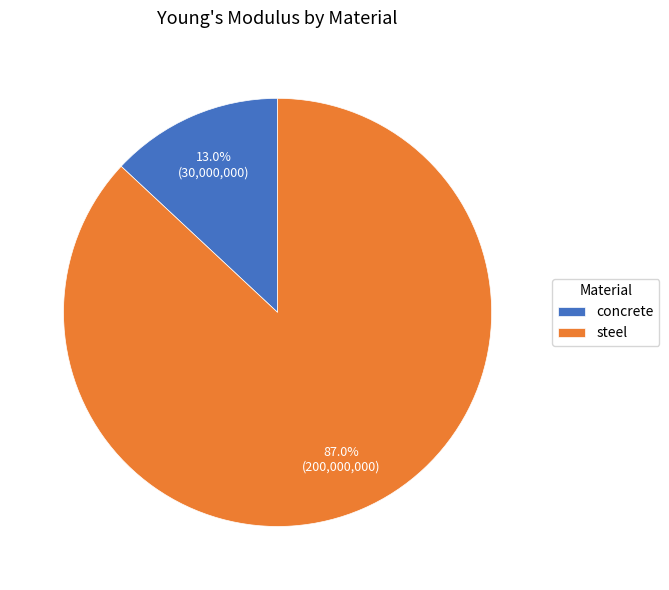

Rank the categories by value from highest to lowest.

steel, concrete